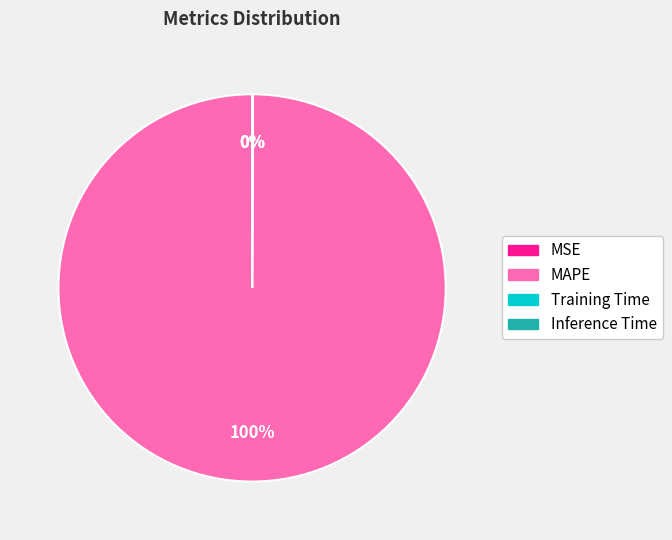

Which slice represents more than half of the pie?

MAPE